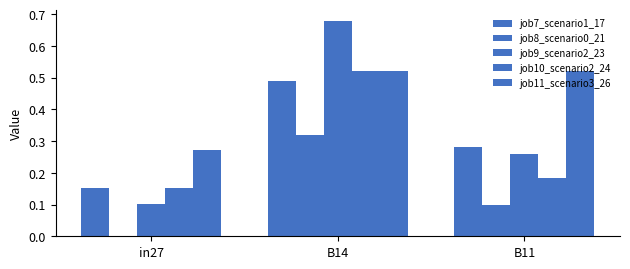

What is the maximum value for job10_scenario2_24?

0.5